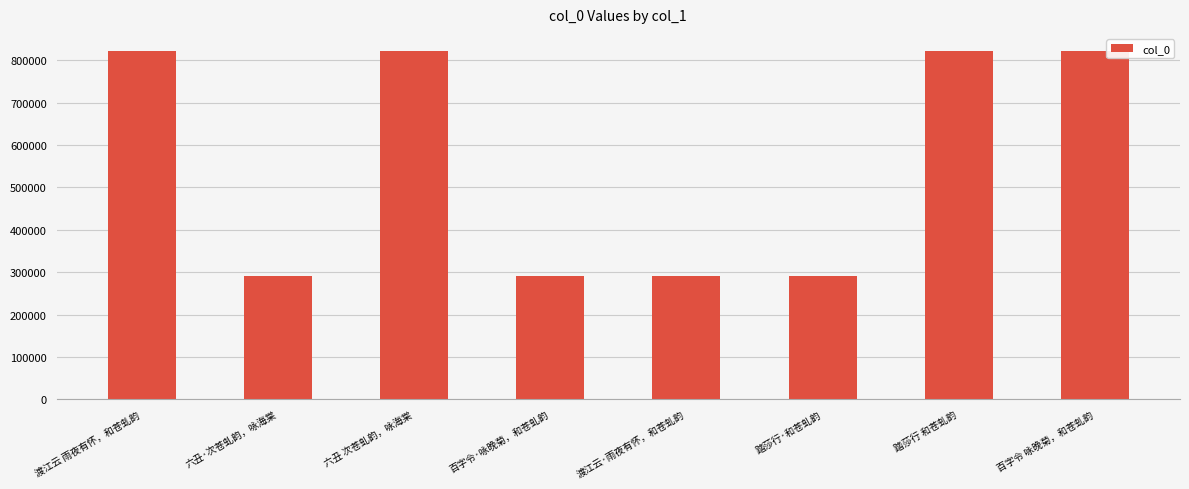

What is the greatest value displayed?

820930